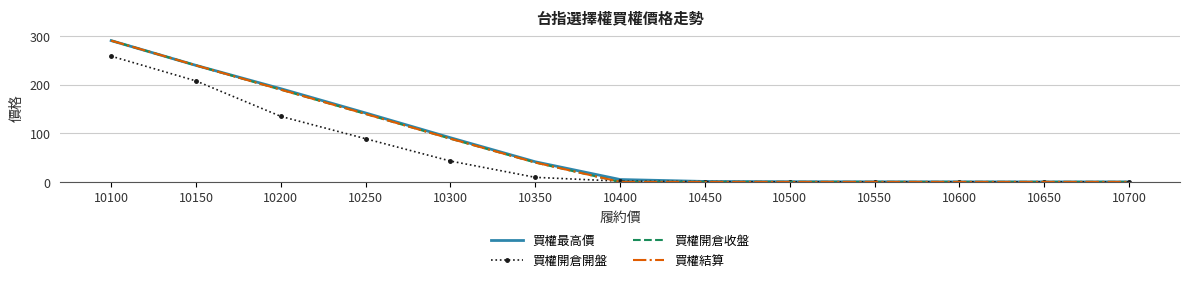

At which label is 買權最高價 closest to 145?

10250